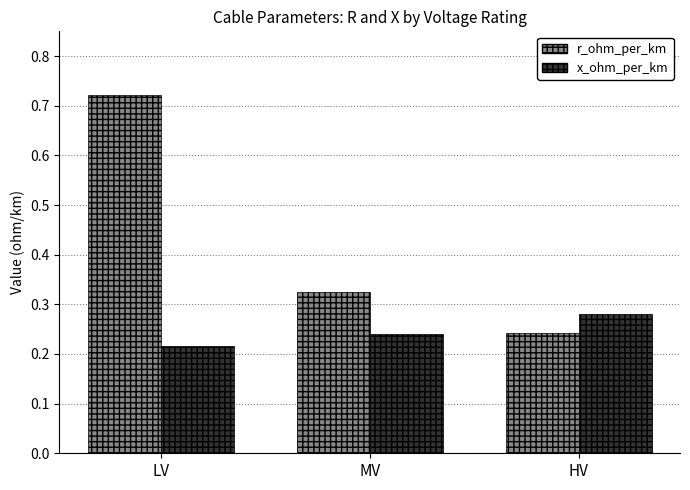

The value of r_ohm_per_km at LV is 1.1. True or false?

False